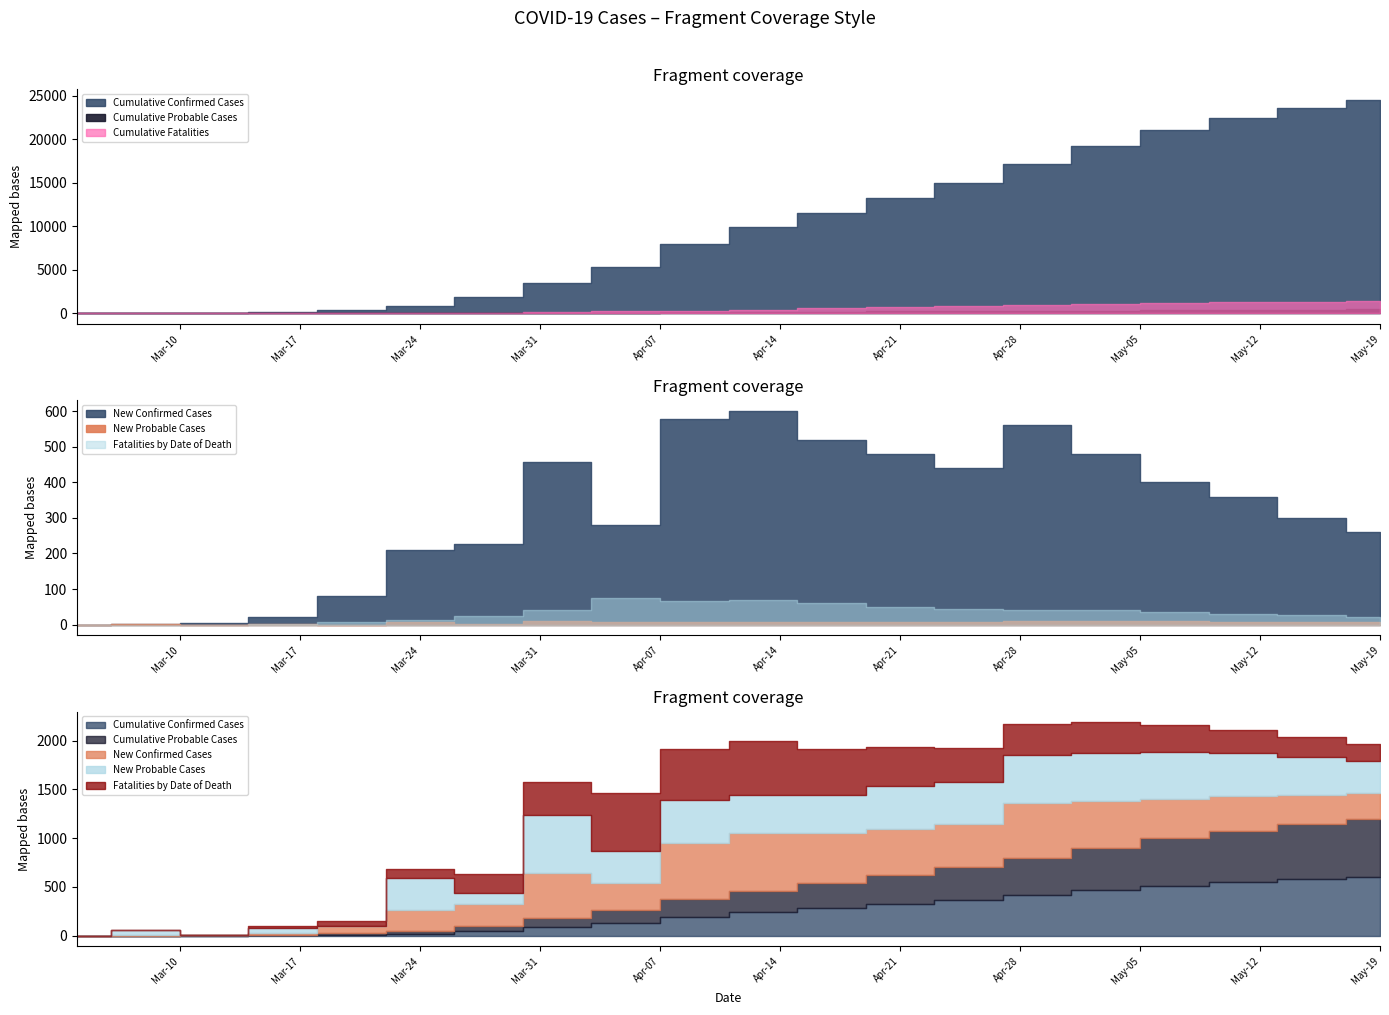

True or false: New Probable Cases and Cumulative Confirmed Cases cross at least once.

False